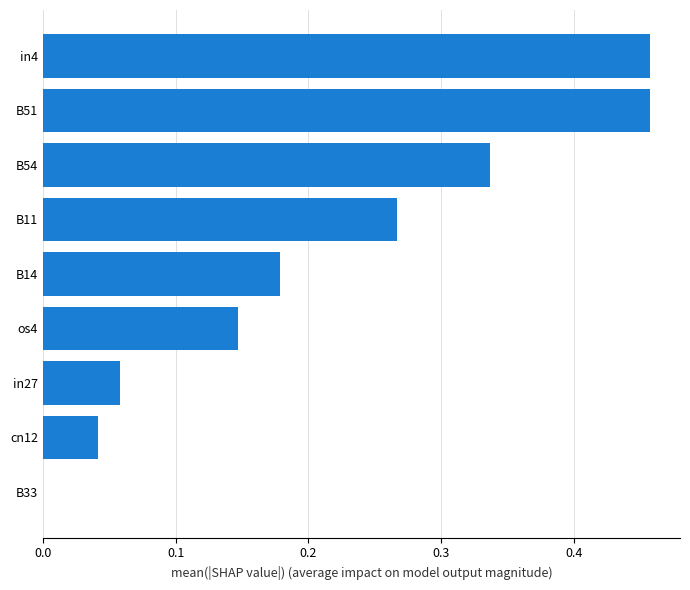

Are the bars grouped side by side (vs. stacked)?

No